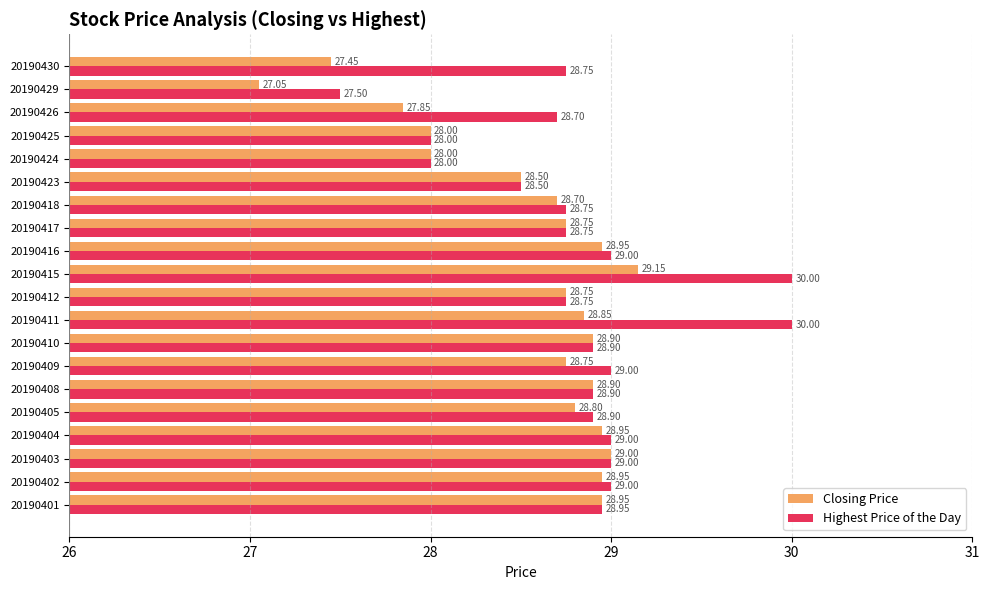

What are all the series names shown in the legend?

Closing Price, Highest Price of the Day